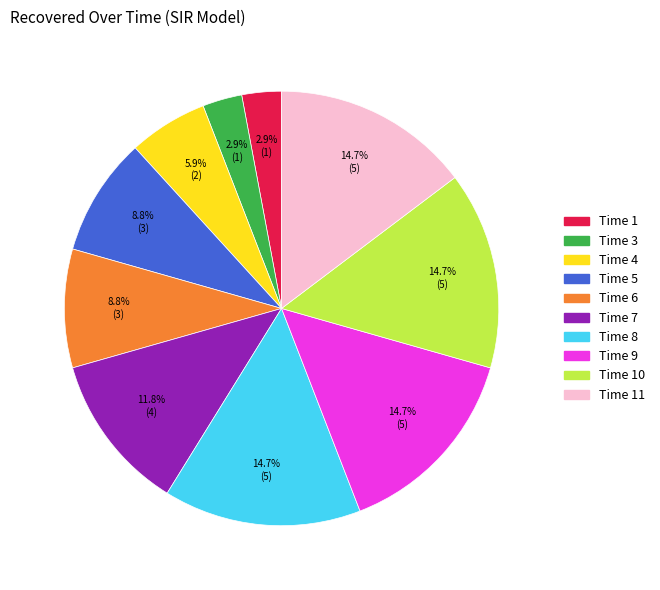

Does any single category account for the majority?

No